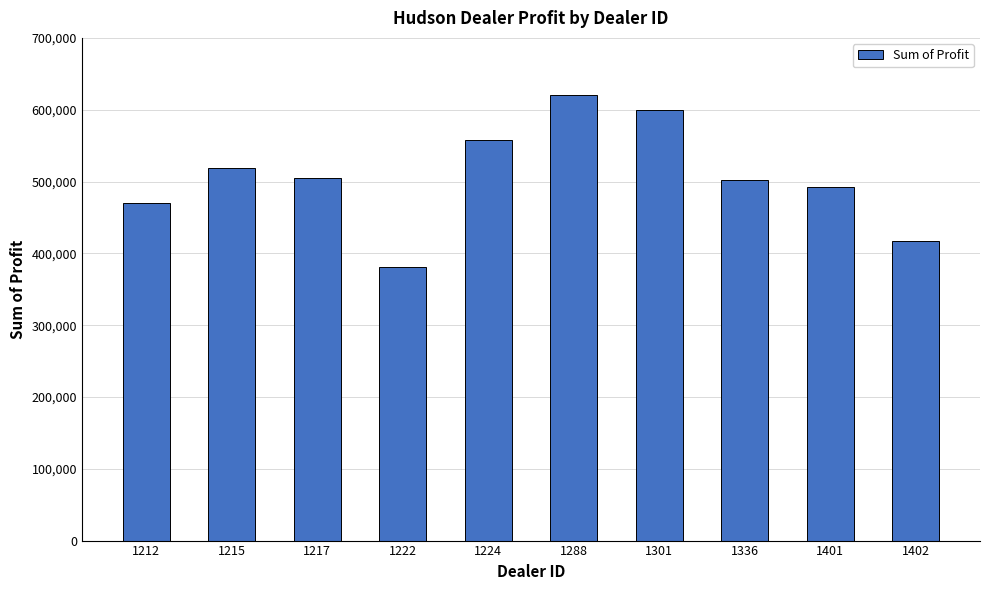

Between 1217 and 1288, which is larger?

1288